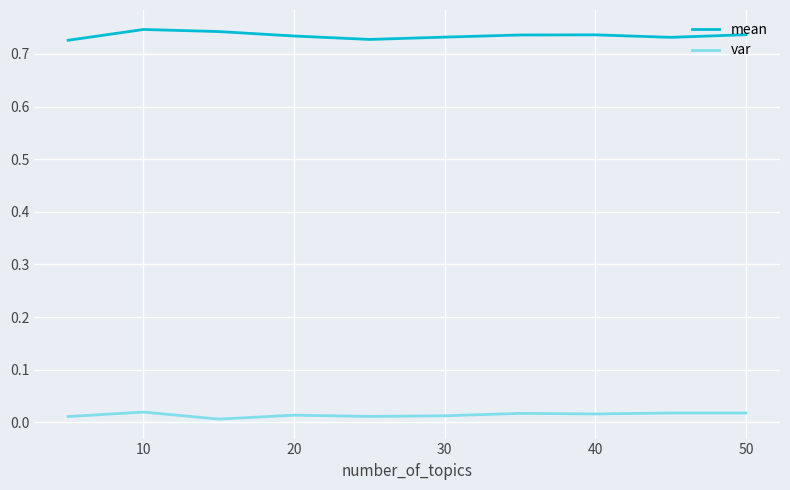

True or false: mean and var cross at least once.

False